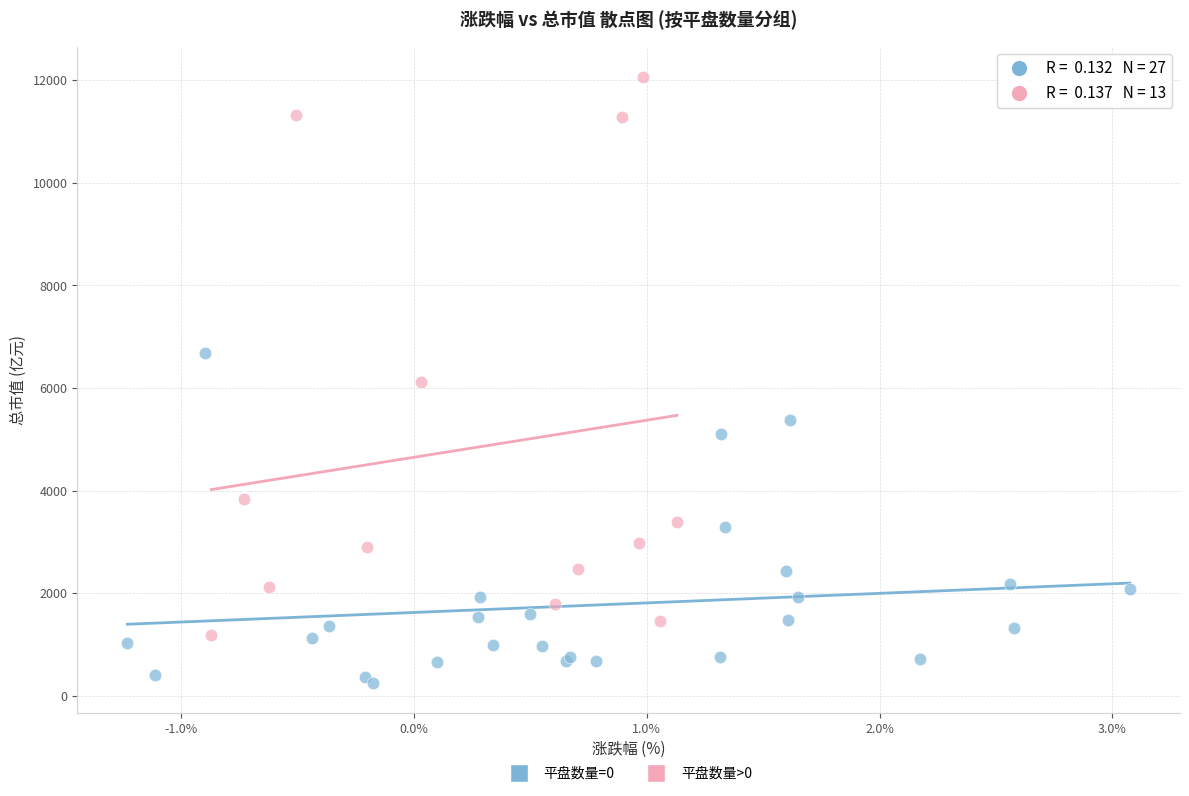

Which series contains the lowest Y value?

平盘数量=0